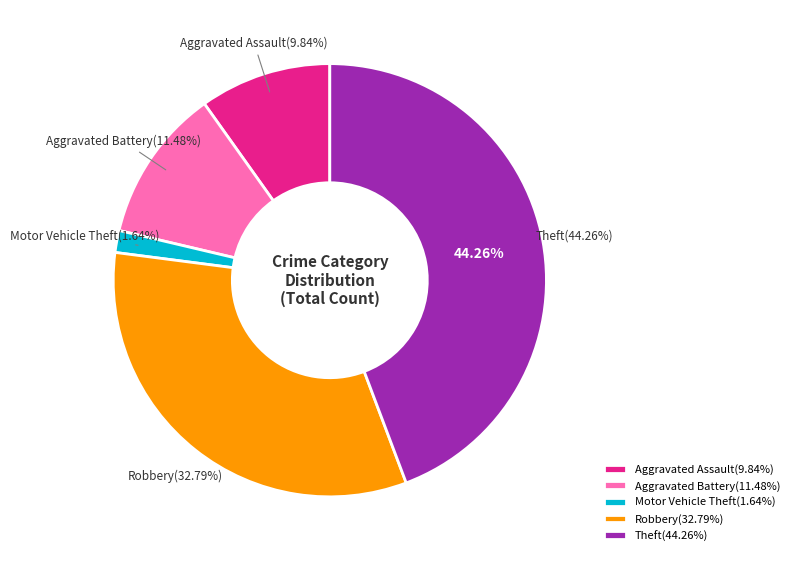

Is there a majority slice in this chart?

No